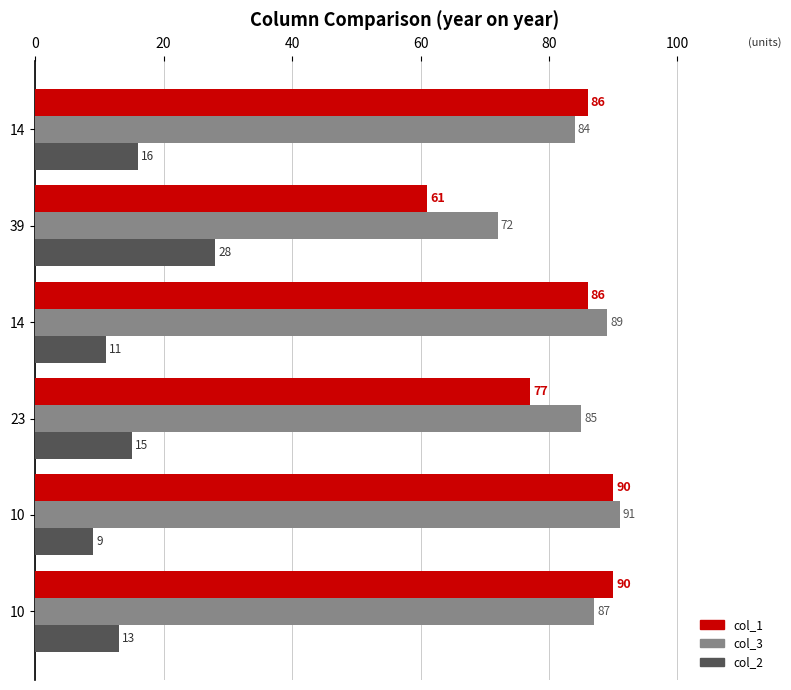

What are all the series names shown in the legend?

col_1, col_3, col_2